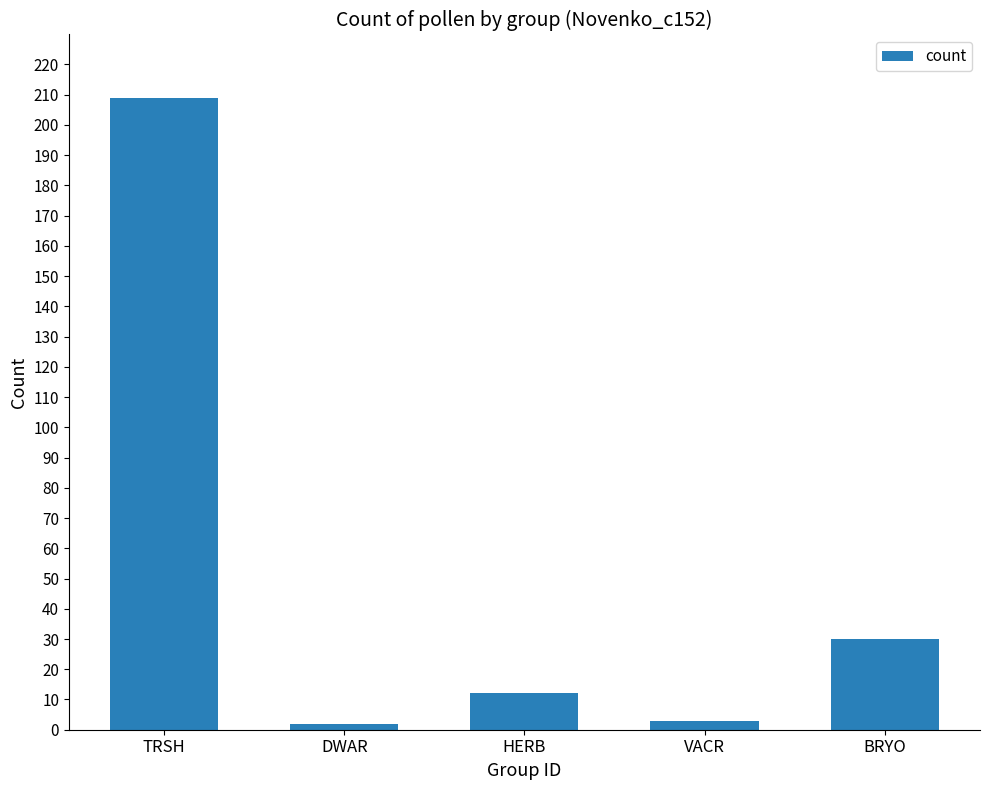

What is the label of the 1st bar from the right?

BRYO